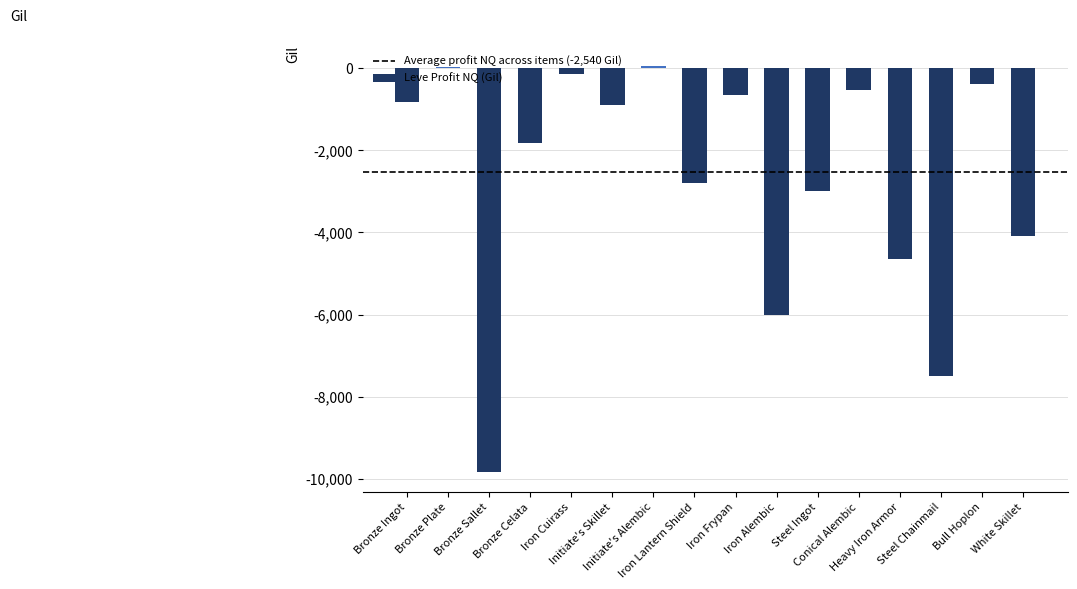

Are the bars horizontal?

No